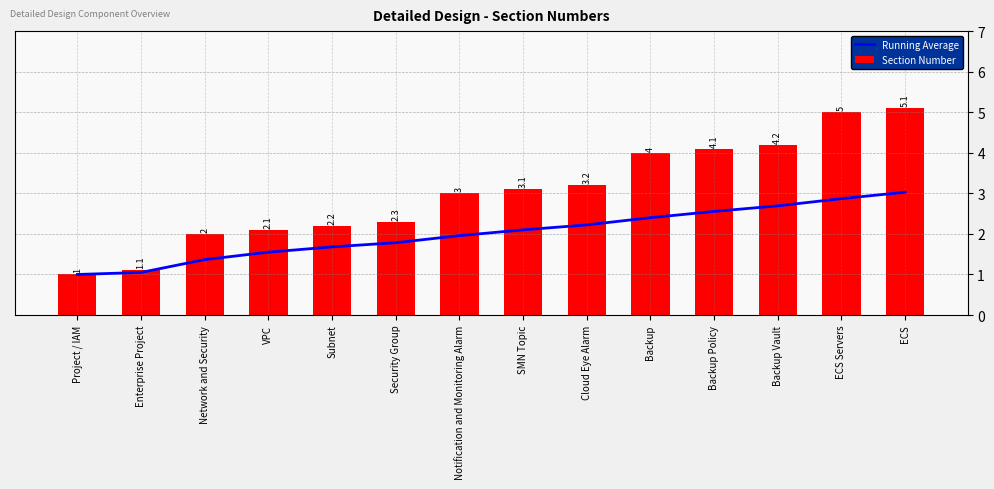

Reading right to left, transcribe all the data shown in this chart.

Running Average: 3.0	2.9	2.7	2.6	2.4	2.2	2.1	2.0	1.8	1.7	1.5	1.4	1.1	1.0
Section Number: 5.1	5.0	4.2	4.1	4.0	3.2	3.1	3.0	2.3	2.2	2.1	2.0	1.1	1.0